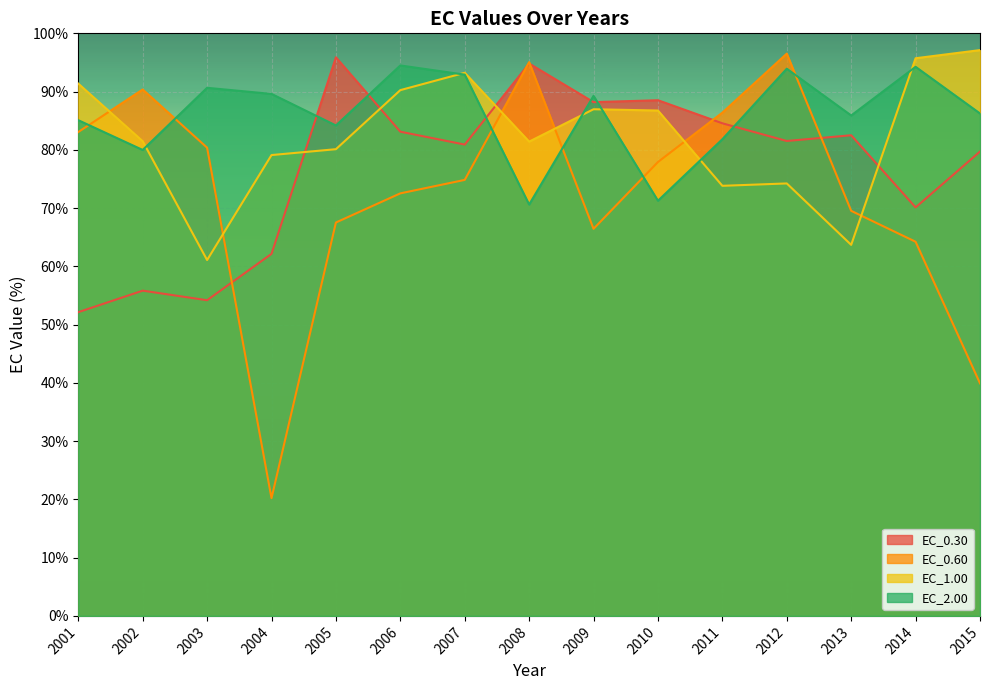

After their last crossing, which series has the higher values: EC_0.30 or EC_1.00?

EC_1.00